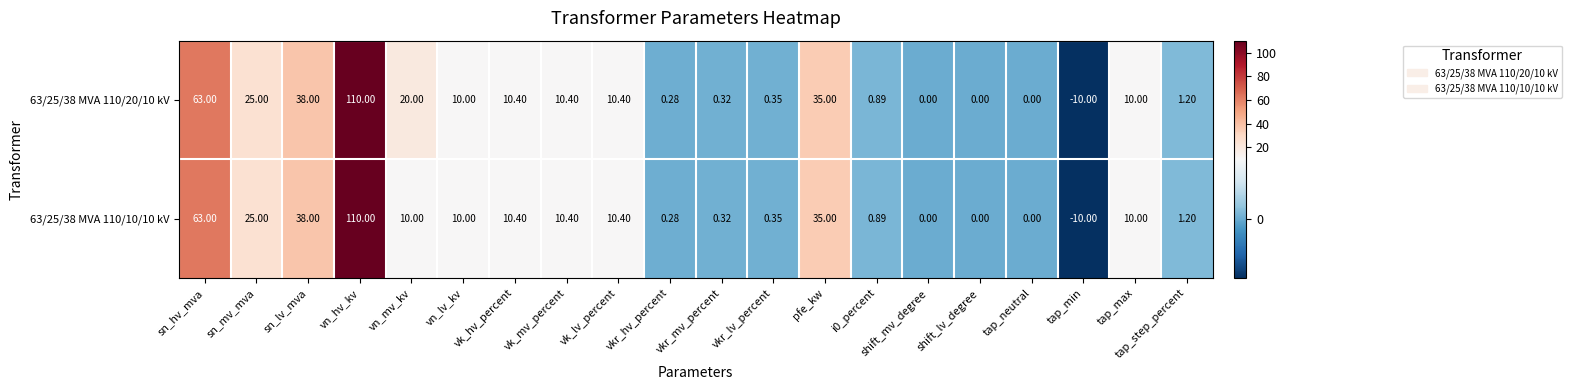

Is the value of 63/25/38 MVA 110/10/10 kV at tap_max greater than the value of 63/25/38 MVA 110/20/10 kV at sn_lv_mva?

No